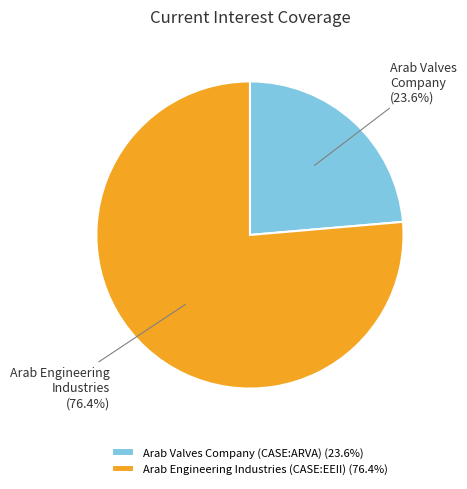

Which has a higher value, Arab Valves Company (CASE:ARVA) (23.6%) or Arab Engineering Industries (CASE:EEII) (76.4%)?

Arab Engineering Industries (CASE:EEII) (76.4%)